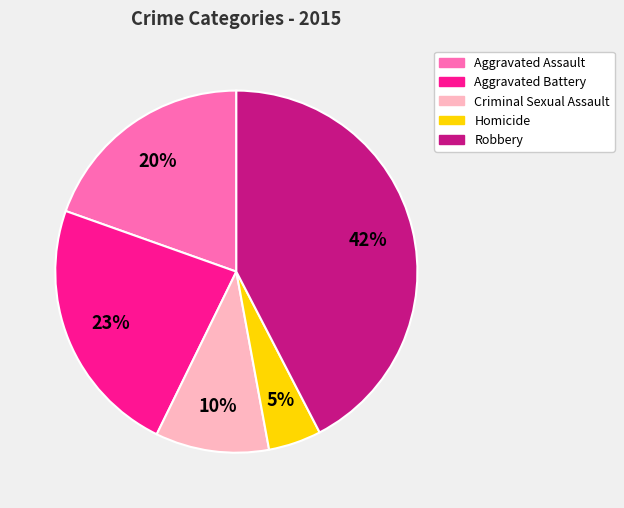

To the nearest percent, what is the average slice percentage?

20%